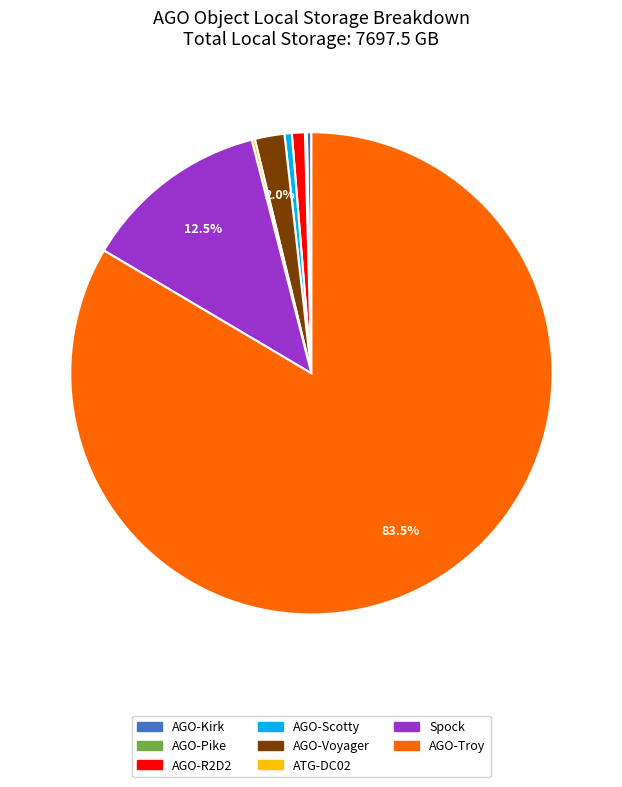

To the nearest percent, what is the combined percentage of AGO-R2D2 and AGO-Kirk?

1%